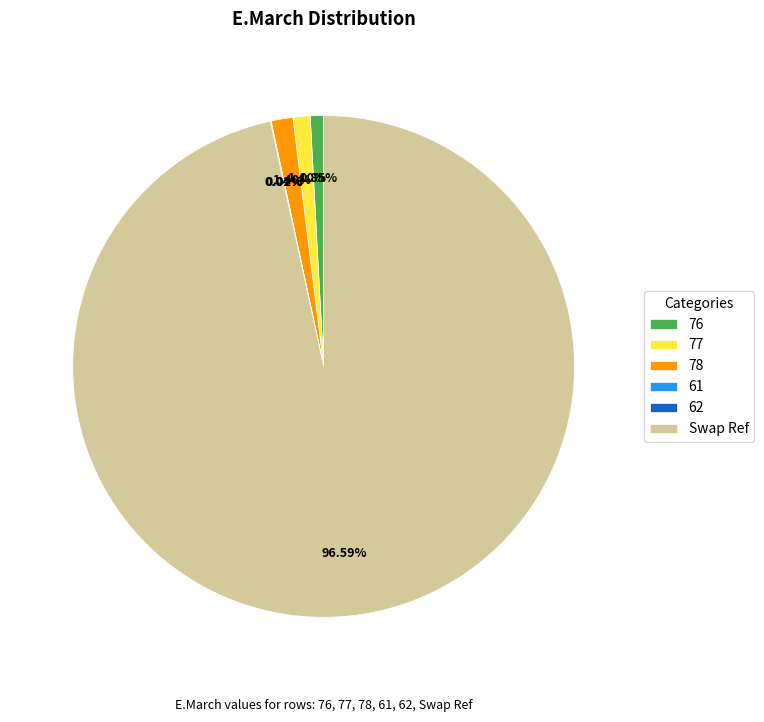

Is there a majority slice in this chart?

Yes